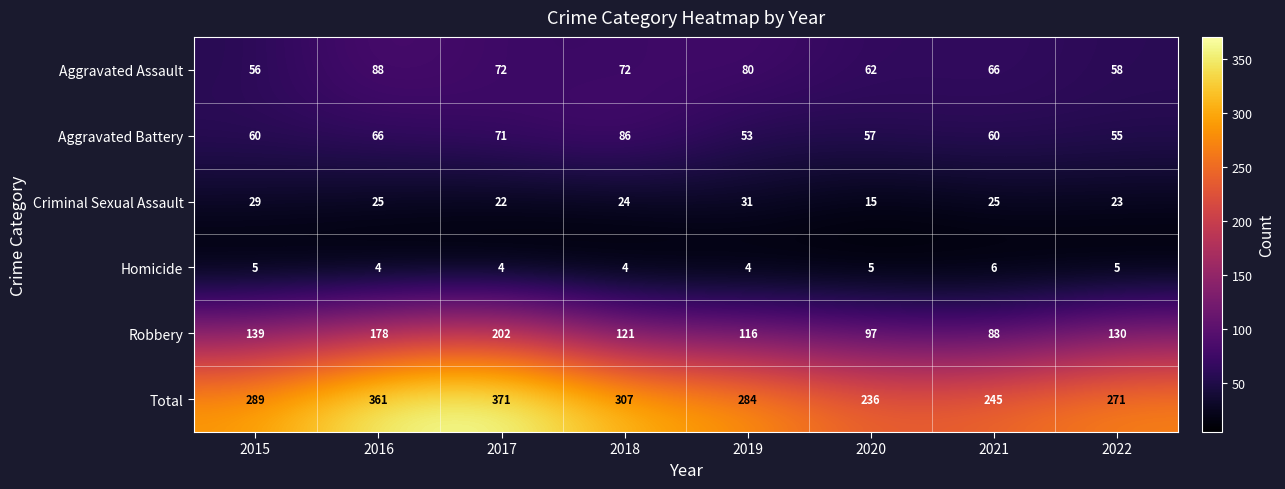

List the series in order of their peak value, lowest first.

Homicide, Criminal Sexual Assault, Aggravated Battery, Aggravated Assault, Robbery, Total